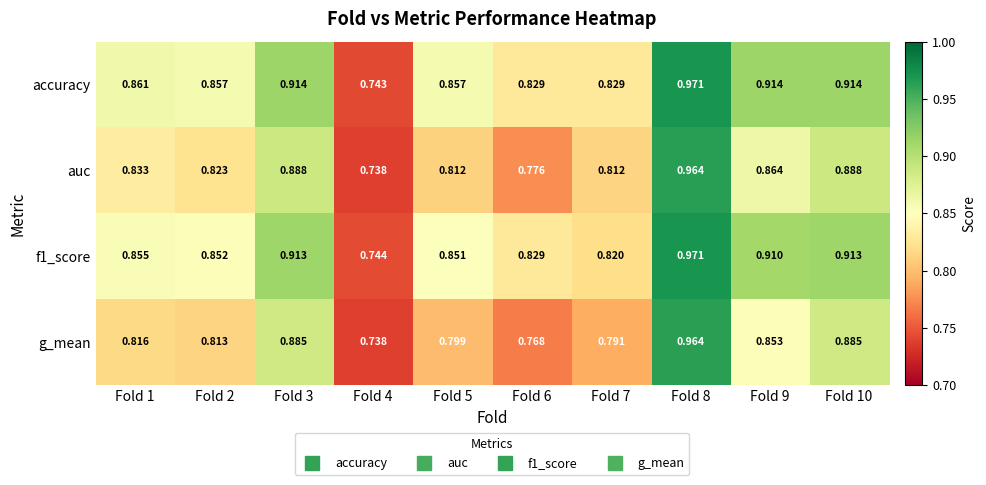

Between Fold 3 and Fold 9, which series saw the biggest shift?

g_mean